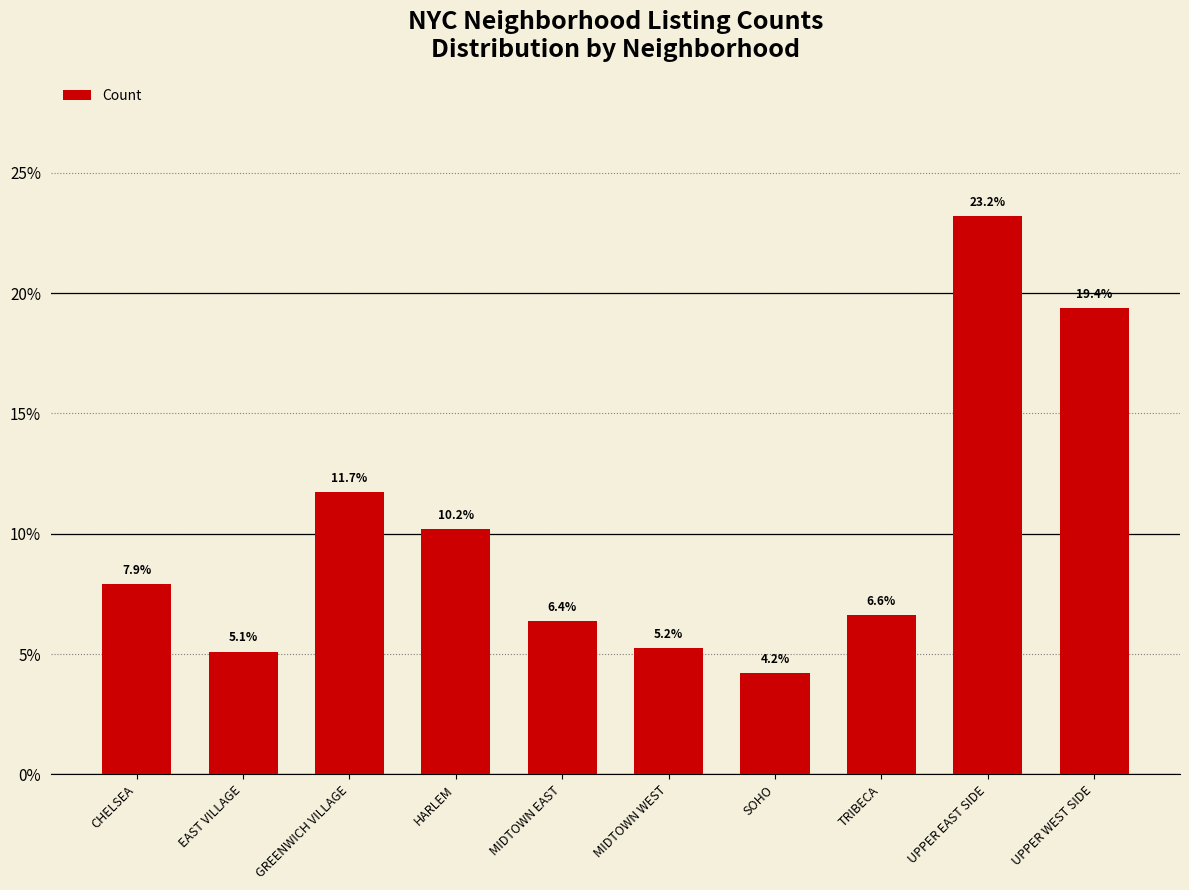

Rank the categories by value from lowest to highest.

SOHO, EAST VILLAGE, MIDTOWN WEST, MIDTOWN EAST, TRIBECA, CHELSEA, HARLEM, GREENWICH VILLAGE, UPPER WEST SIDE, UPPER EAST SIDE